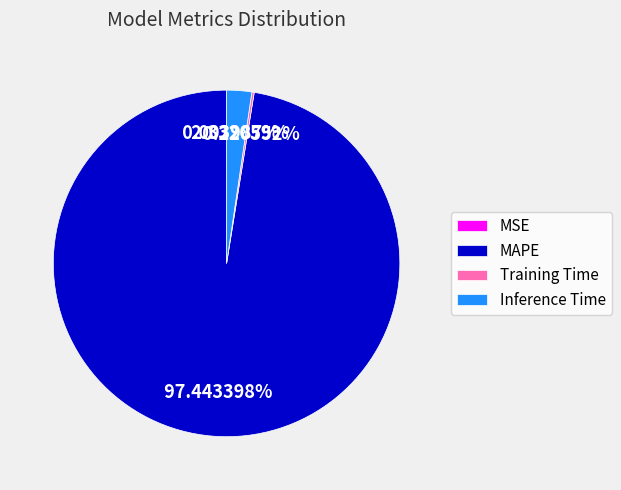

Does MAPE represent more than half of the total?

Yes